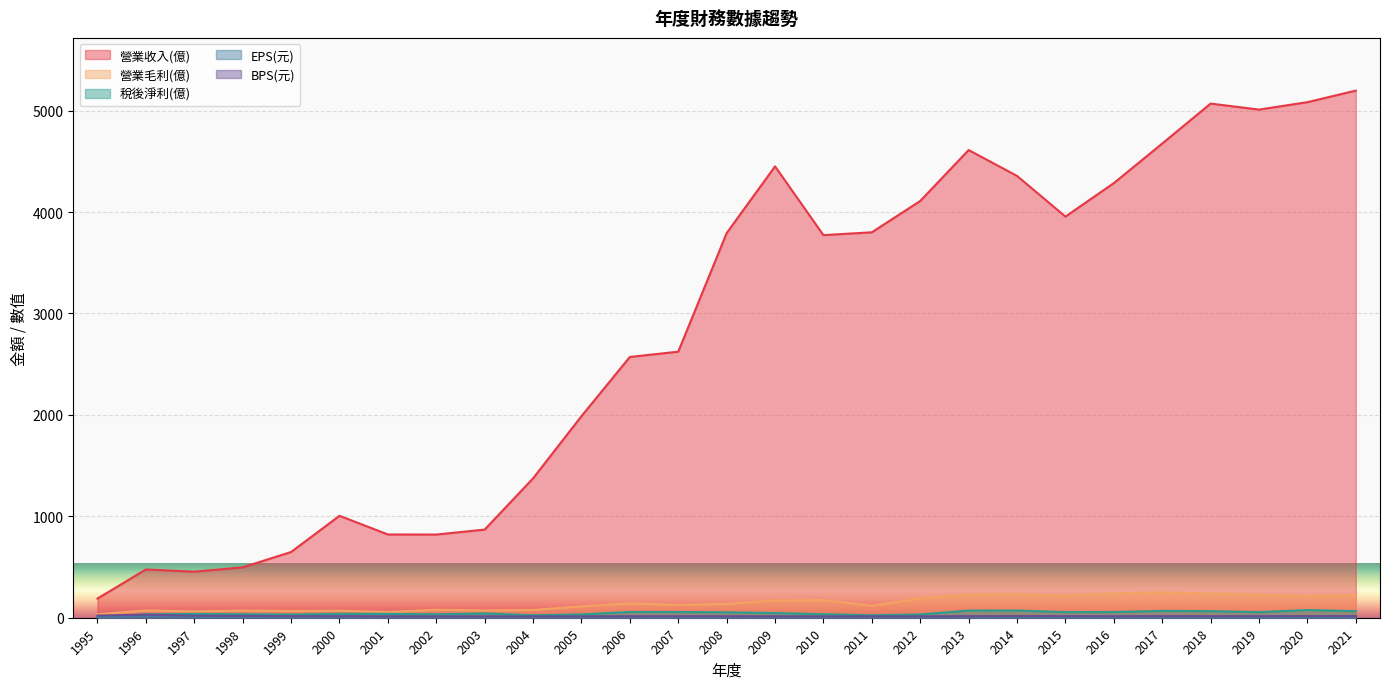

True or false: 營業收入(億) has a value of 113.1 at 1997.

False